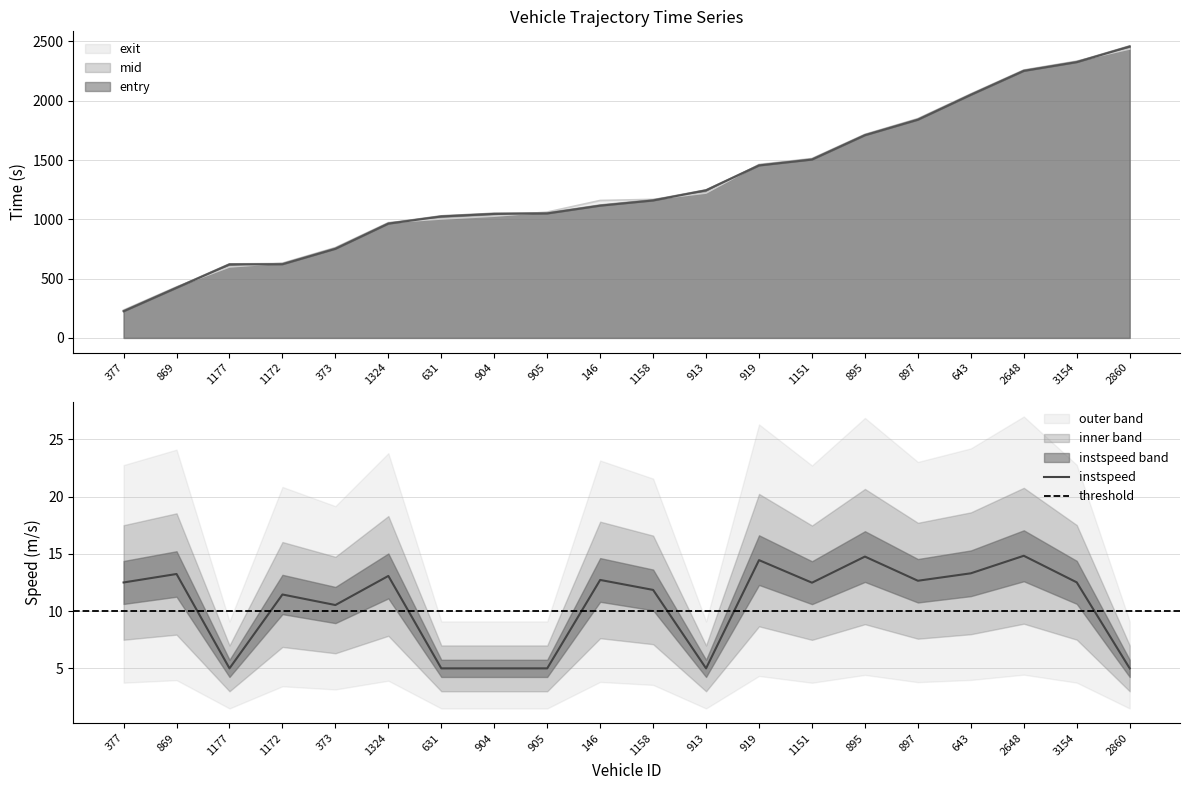

Where is exit nearest to the value 1335?

913